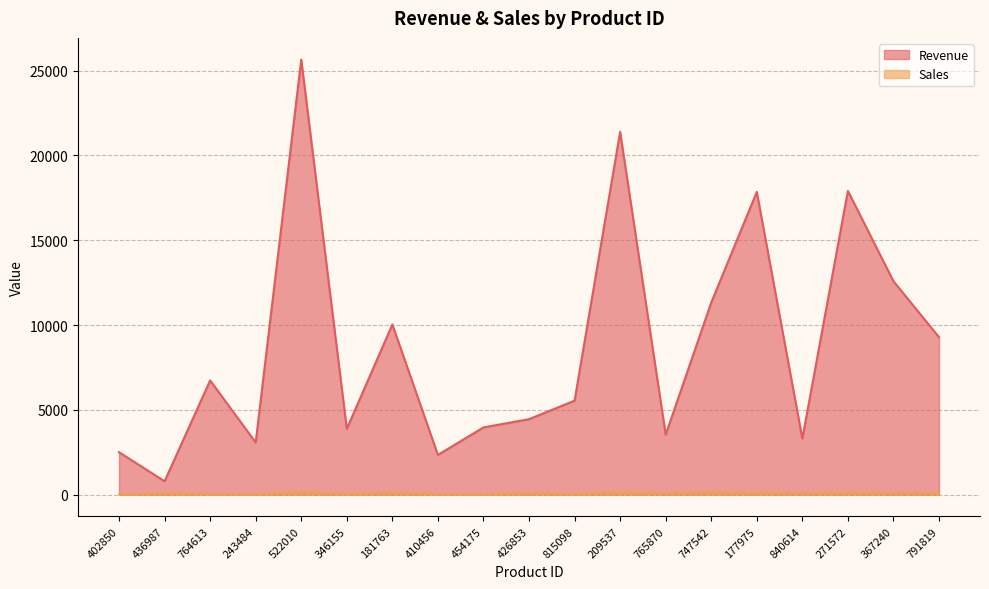

How many lines are shown in the chart?

2